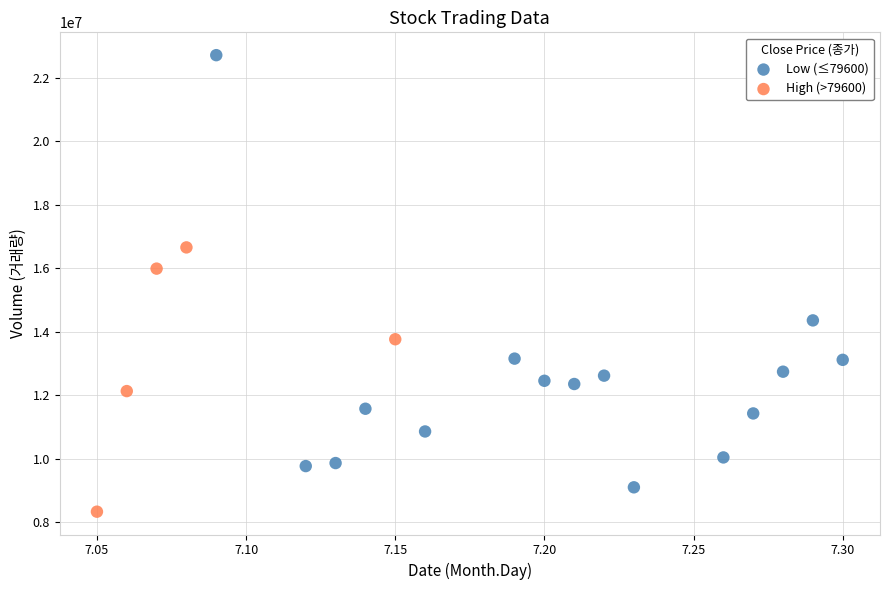

Which series reaches the minimum Y coordinate?

High (>79600)